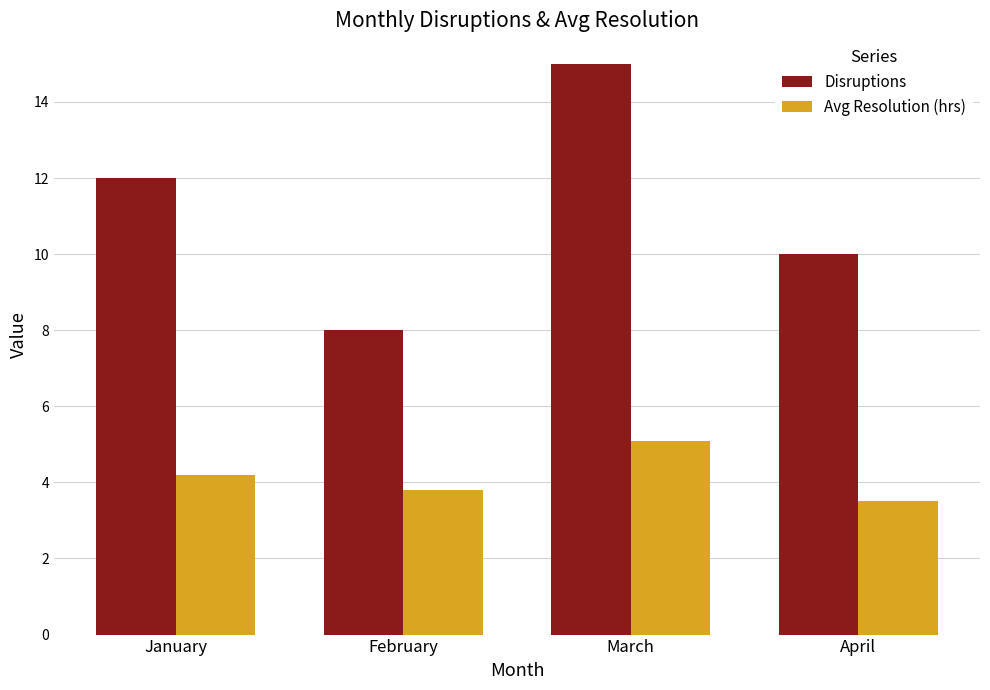

What is the maximum value shown in the chart?

15.0